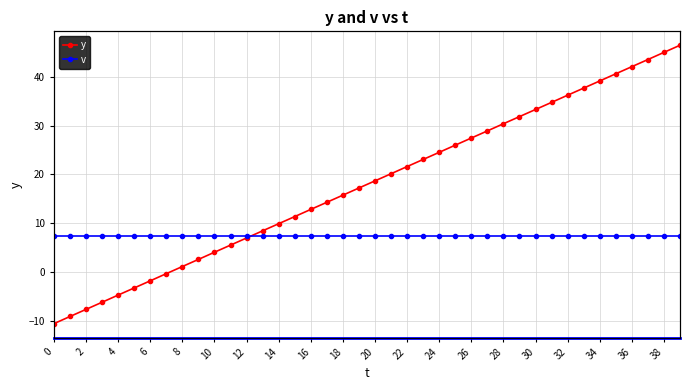

What is the label of the 39th point from the left?

38